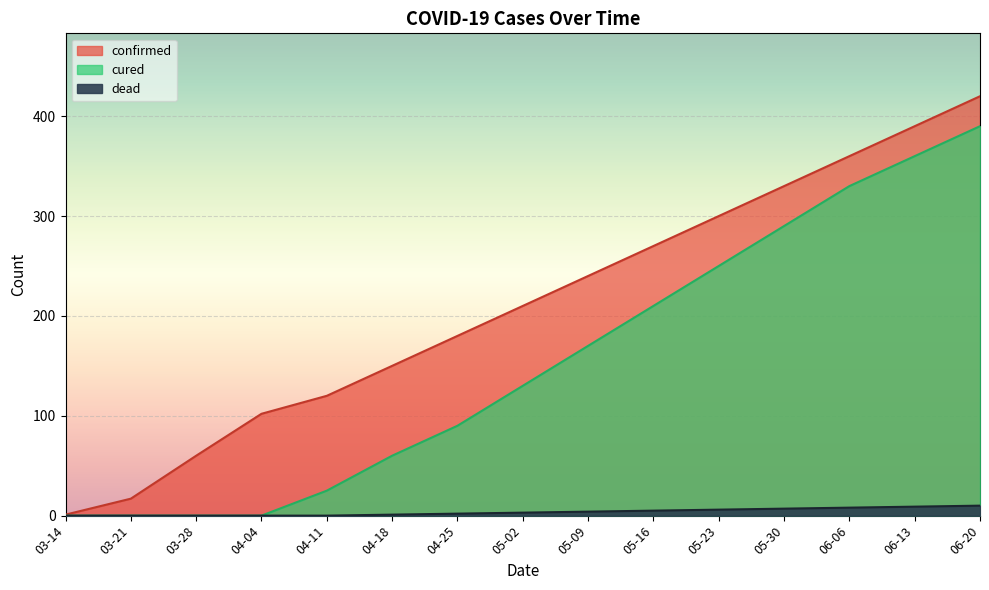

How many values in dead are above zero?

10